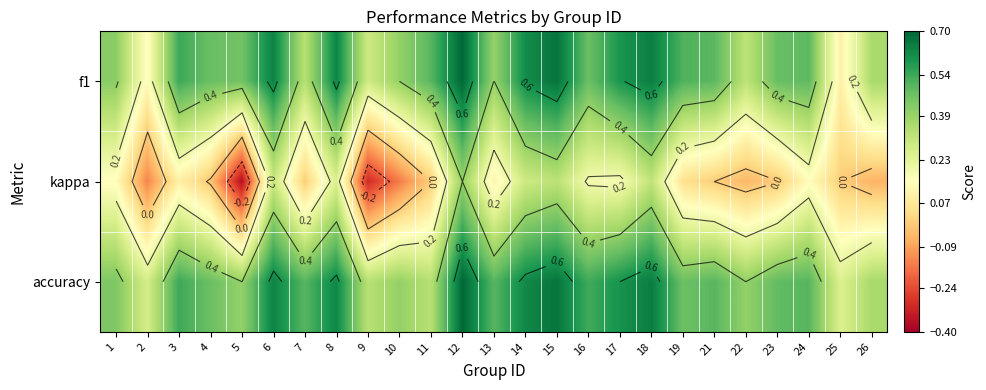

What is the difference between the second highest and minimum values in the f1 series?

0.6